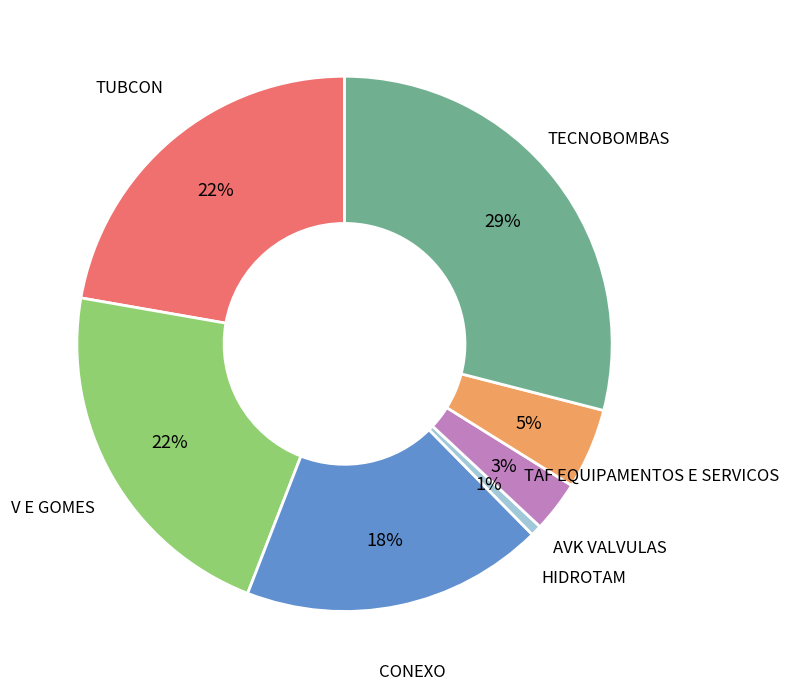

To the nearest percent, what percentage of the pie is TECNOBOMBAS?

29%